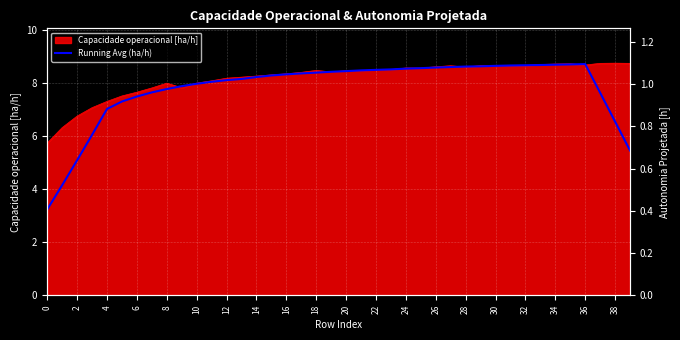

What is the ratio of the value at 18 to the value at 14?

1.0